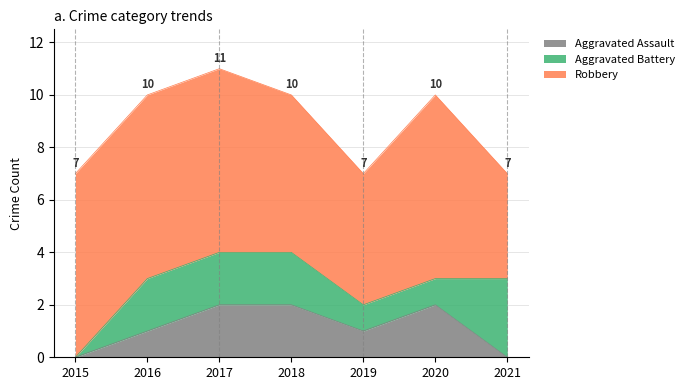

Which series has the largest total across all categories?

Robbery